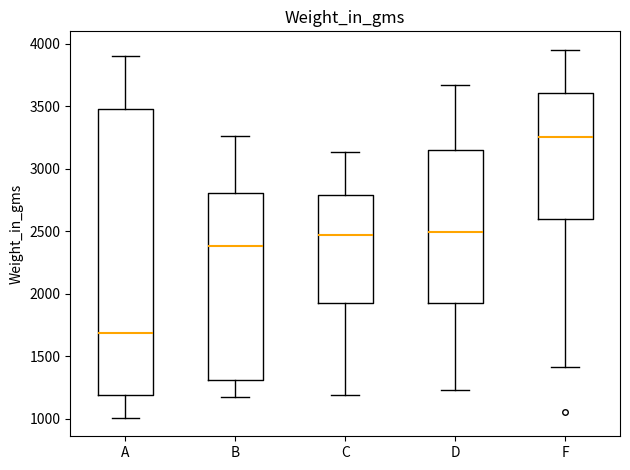

Which box has the lowest median line?

A